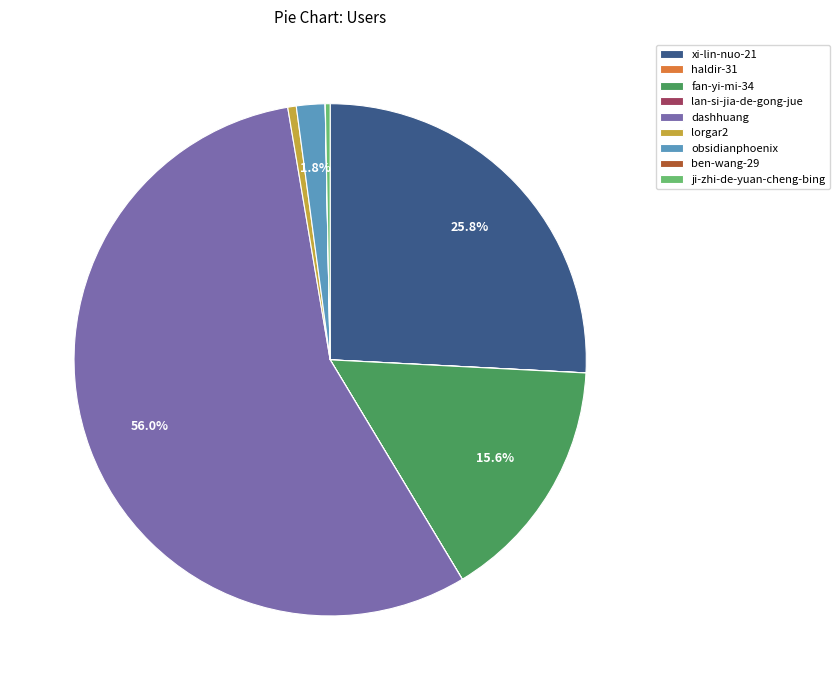

What percentage is NOT represented by dashhuang?

44.0%